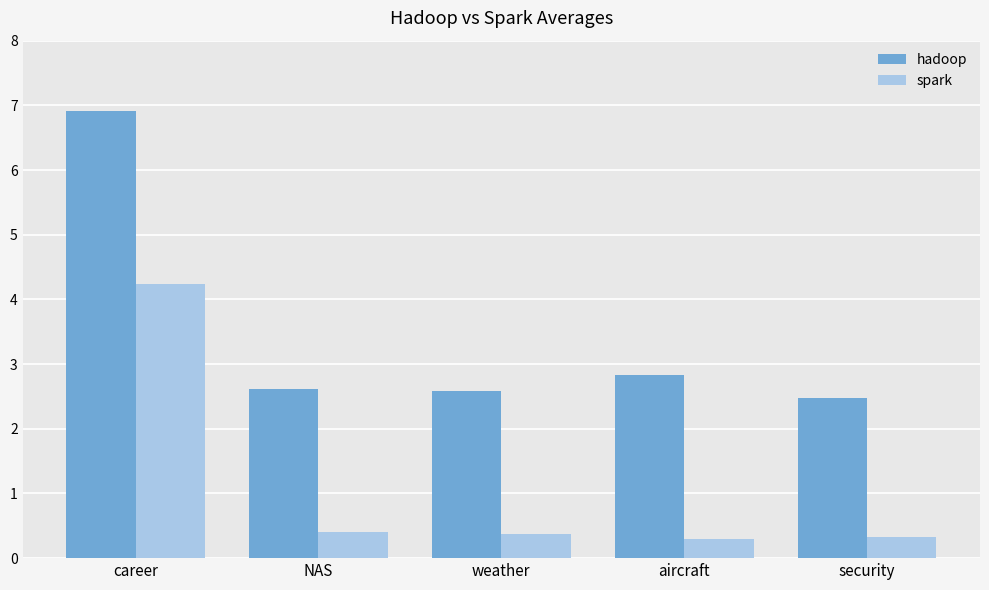

Read the spark value at aircraft.

0.3